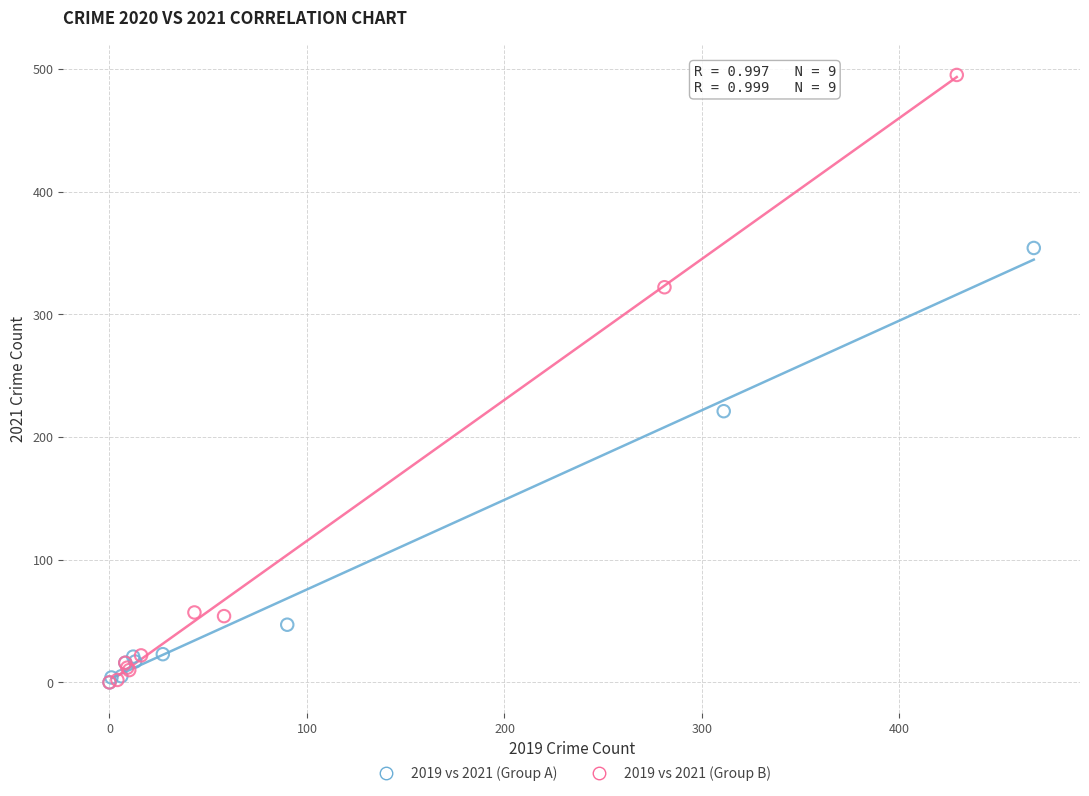

Which series contains the highest Y value?

2019 vs 2021 (Group B)